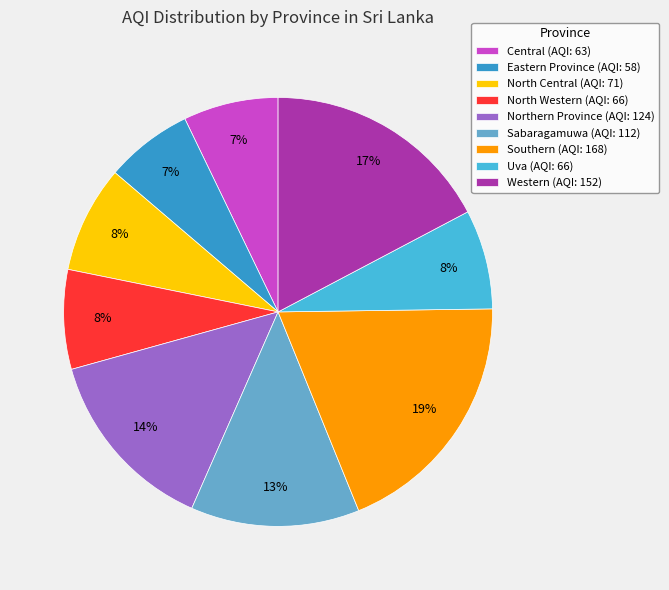

Which slice is the largest?

Southern